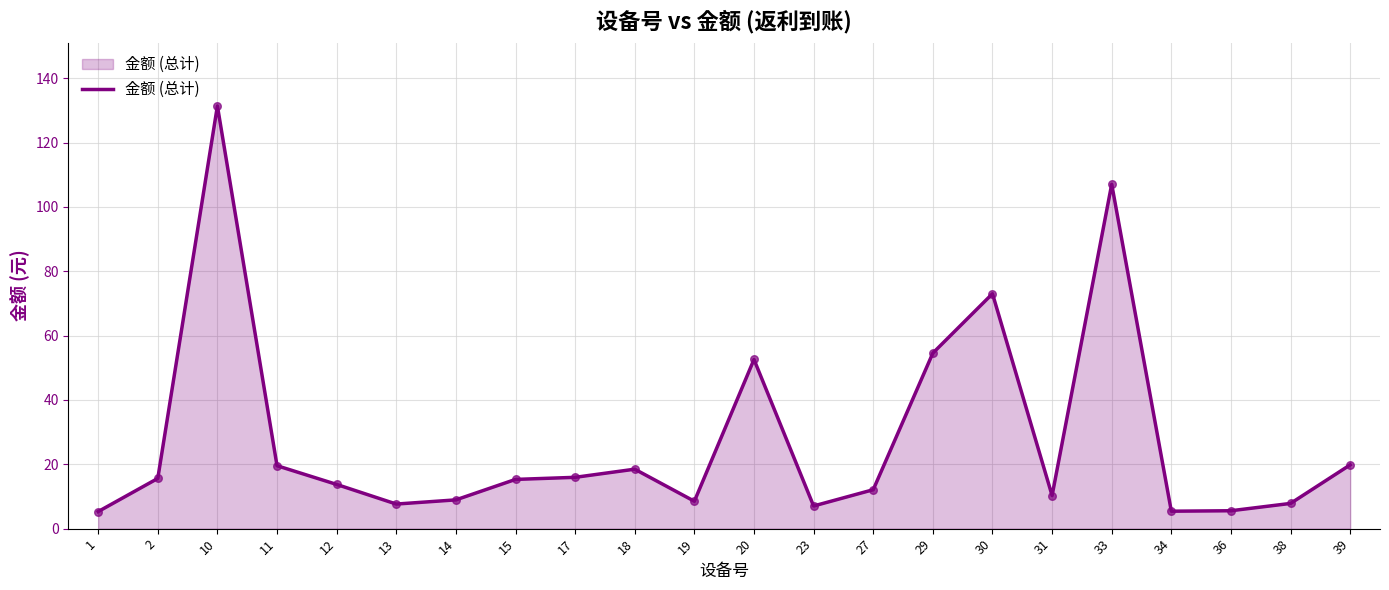

What is the change in value from 29 to 30?

+18.5